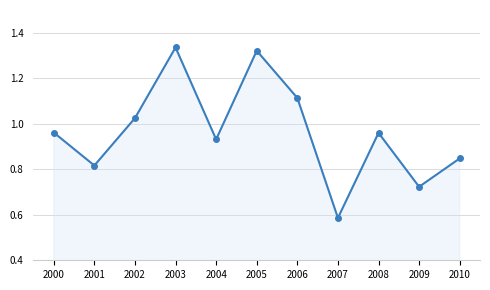

How many points are higher than both their immediate neighbors (excluding endpoints)?

3